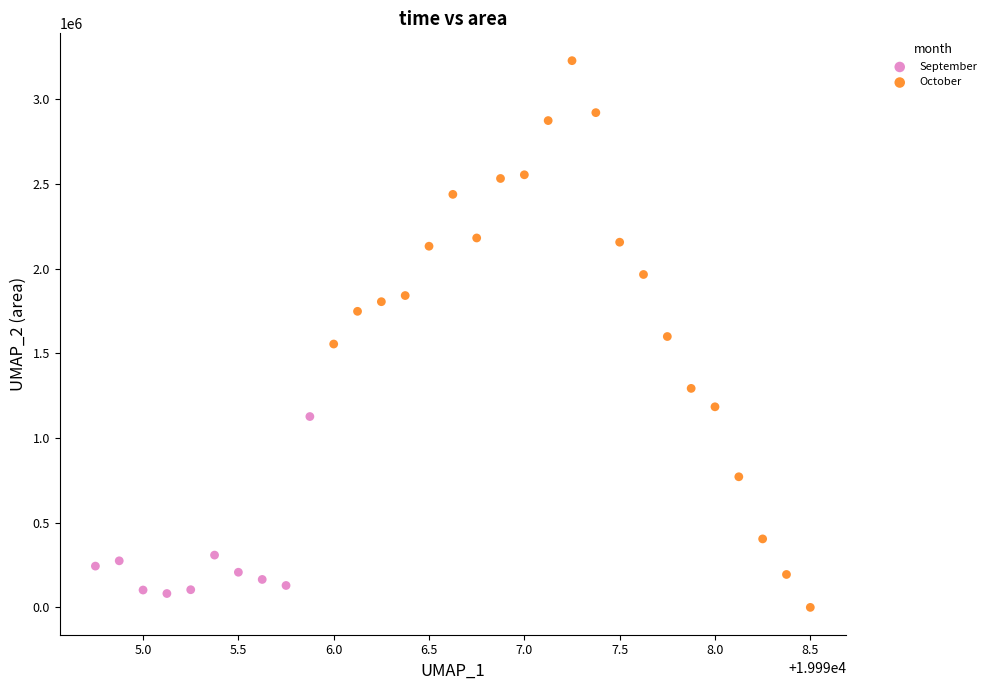

Which series reaches the maximum Y coordinate?

October